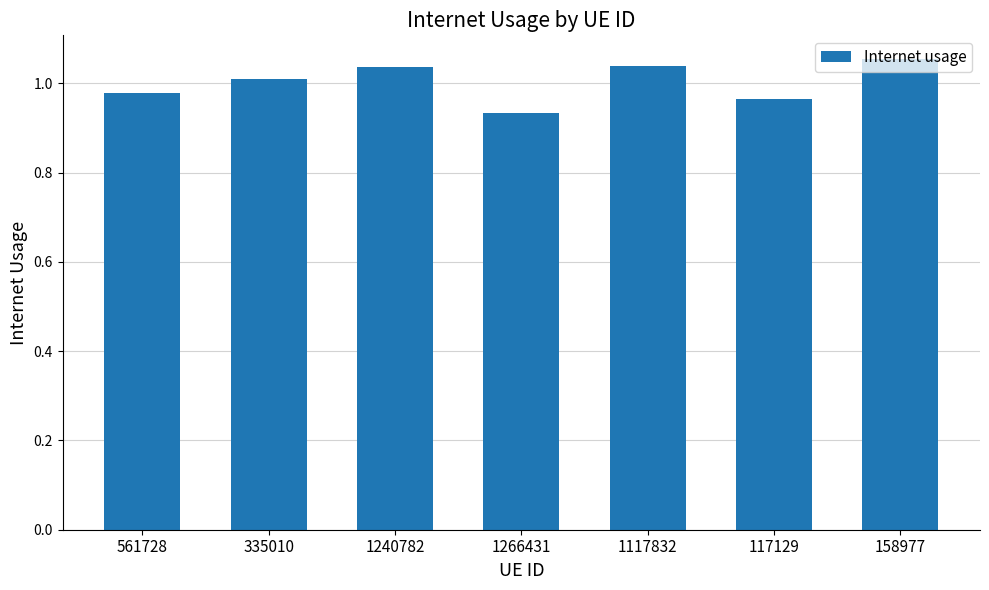

What is the difference between the second highest and minimum values?

0.1